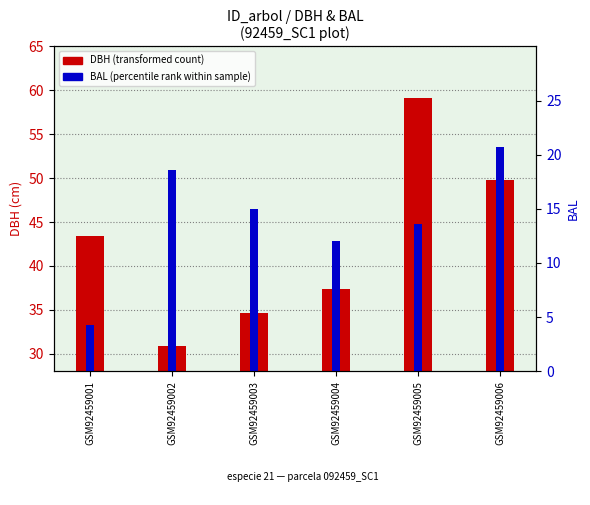

True or false: DBH (transformed count) has a value of 34.6 at GSM92459003.

True